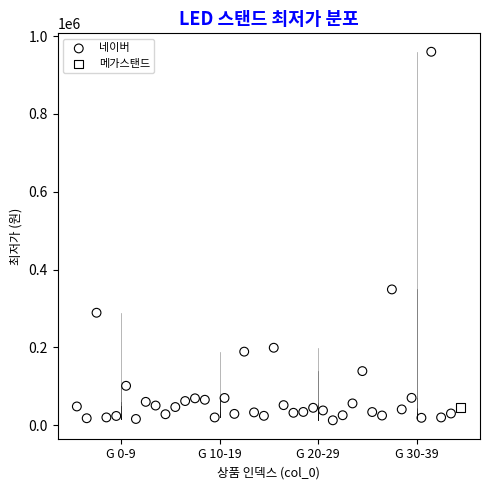

What are all the series names shown in the legend?

네이버, 메가스탠드